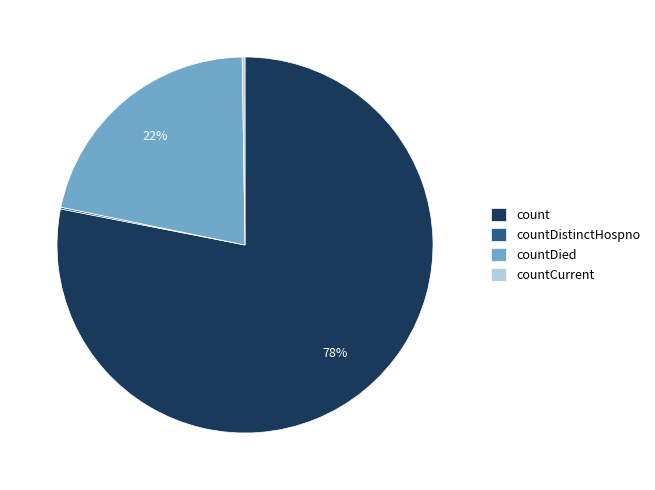

The countDied slice represents 22% of the pie. True or false?

True